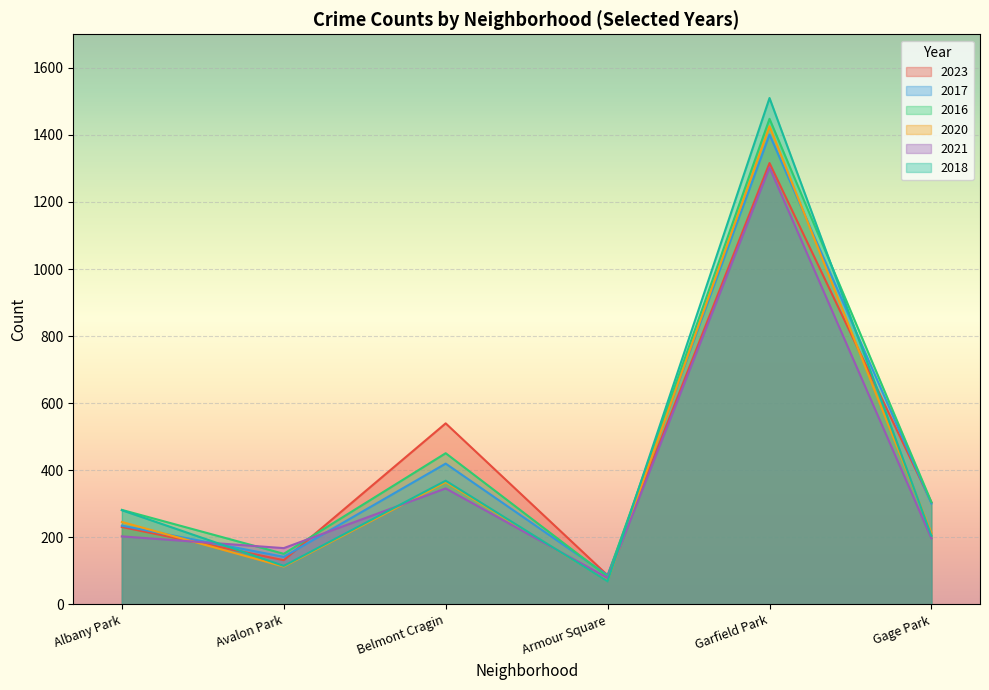

What is the lowest value of the 2017 series?

87